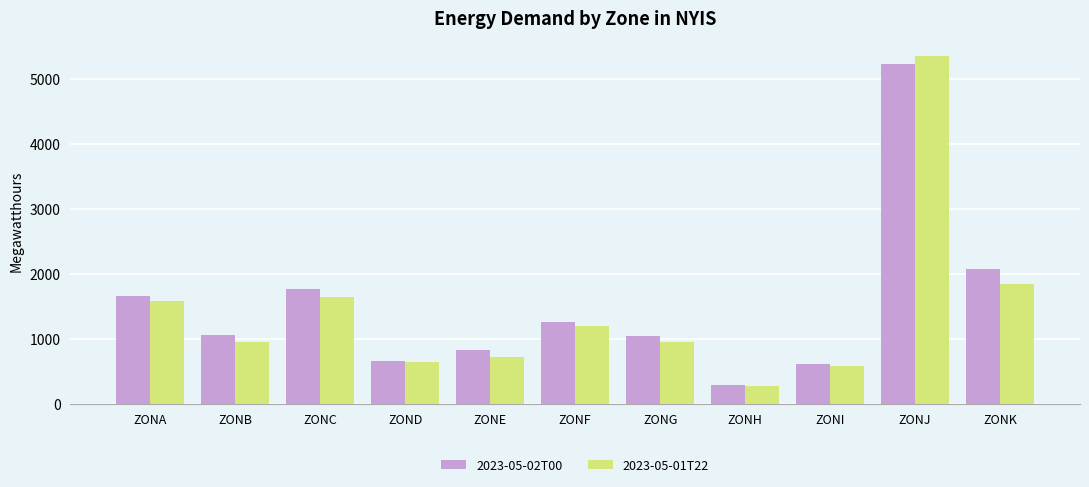

Count the number of categories in the chart.

11